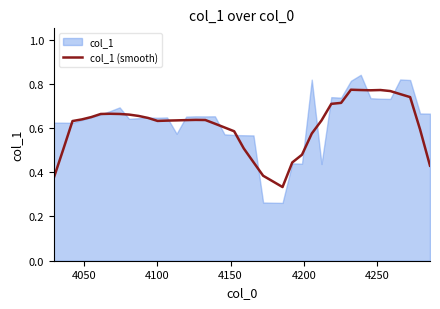

What is the greatest value displayed?

0.8